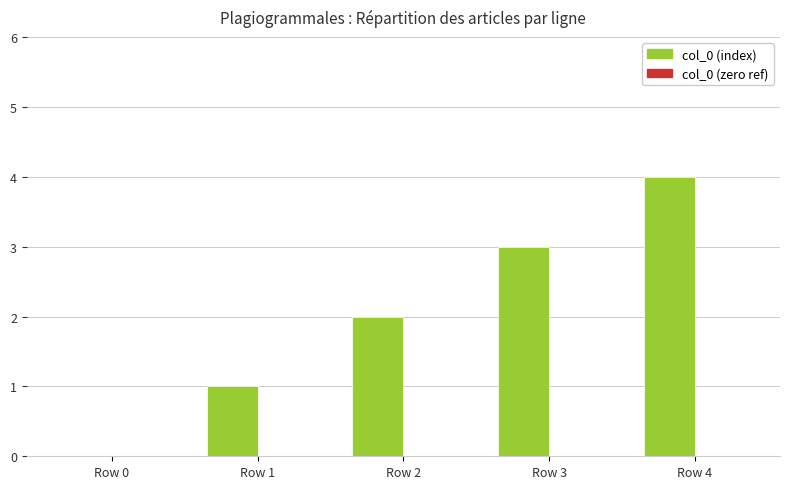

What is the sum of all values?

10